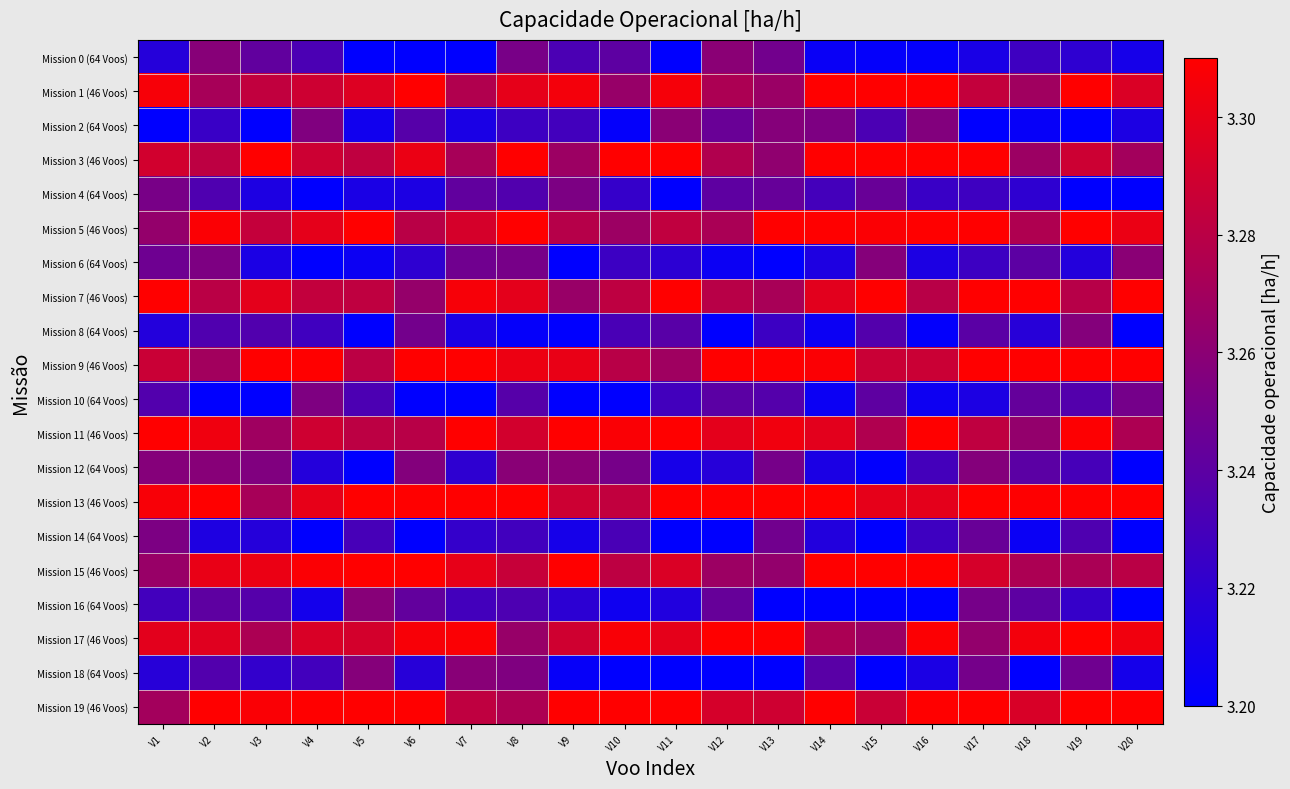

What is the difference between the highest and lowest values at V17?

0.1